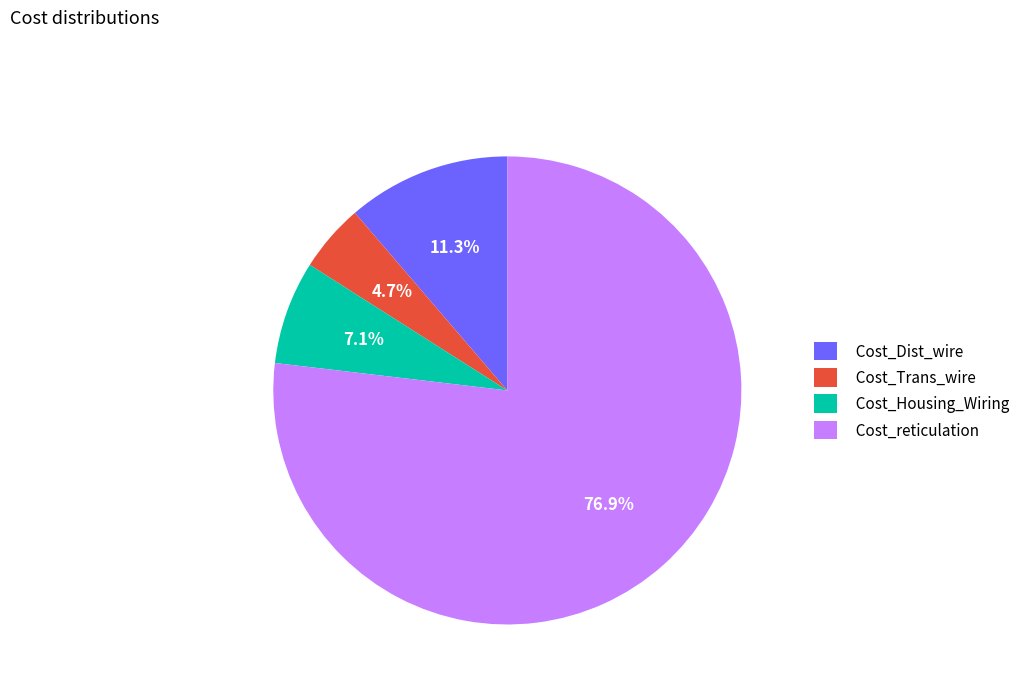

Does any single category account for the majority?

Yes